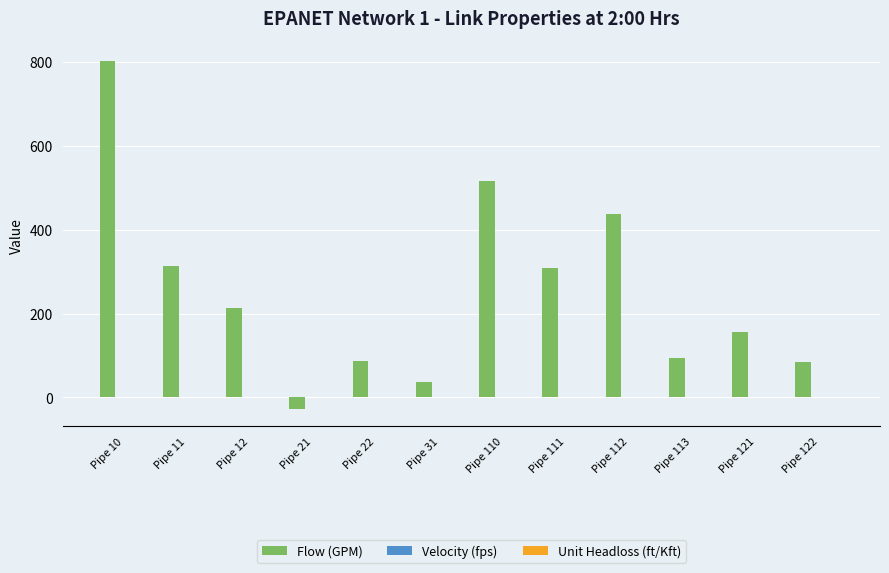

At which category is the sum across all series the highest?

Pipe 10